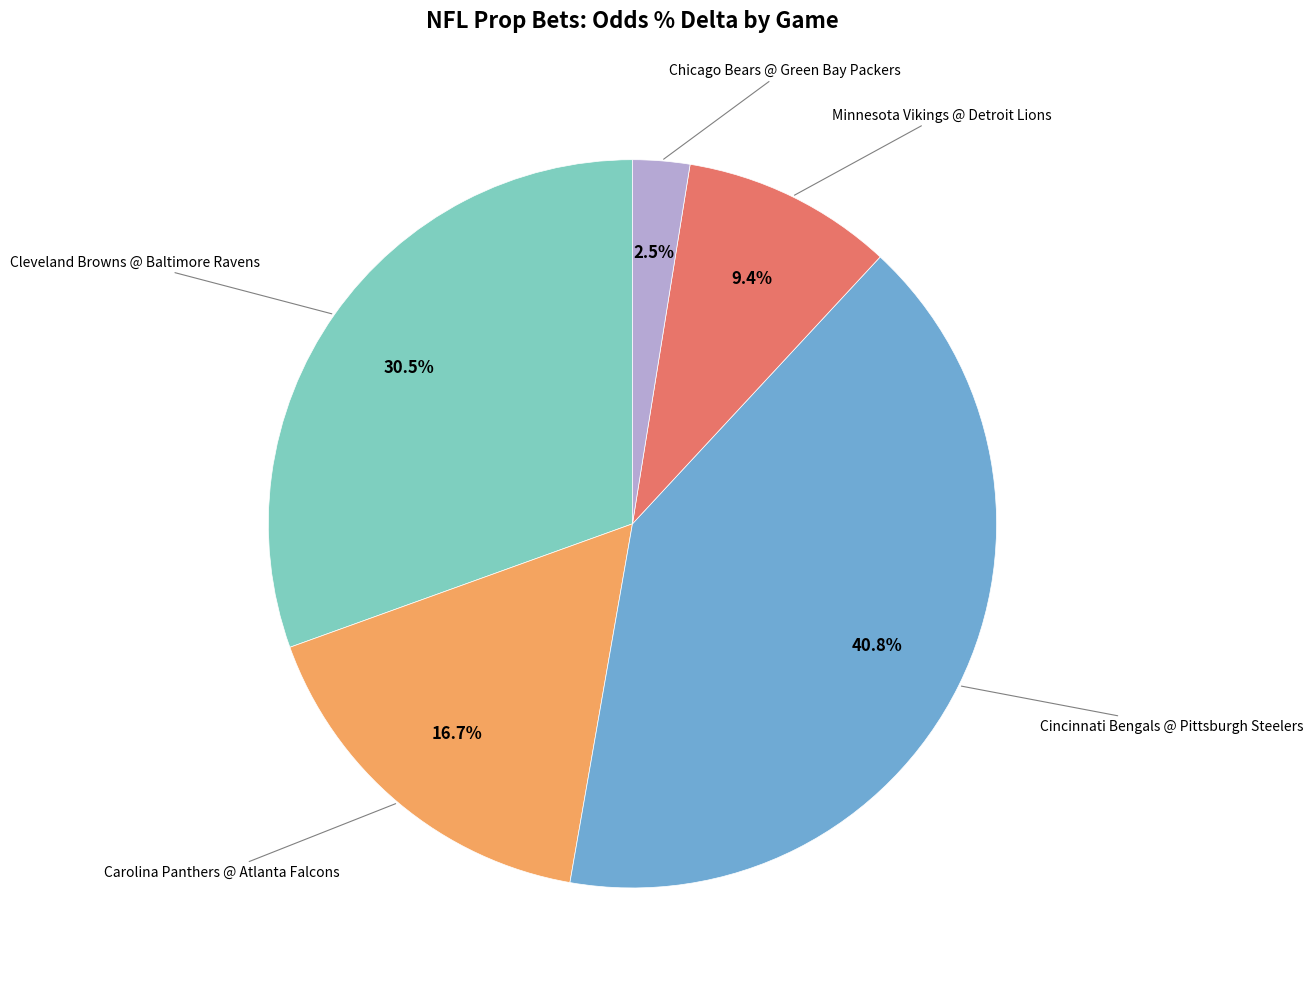

Count the number of slices in the pie.

5